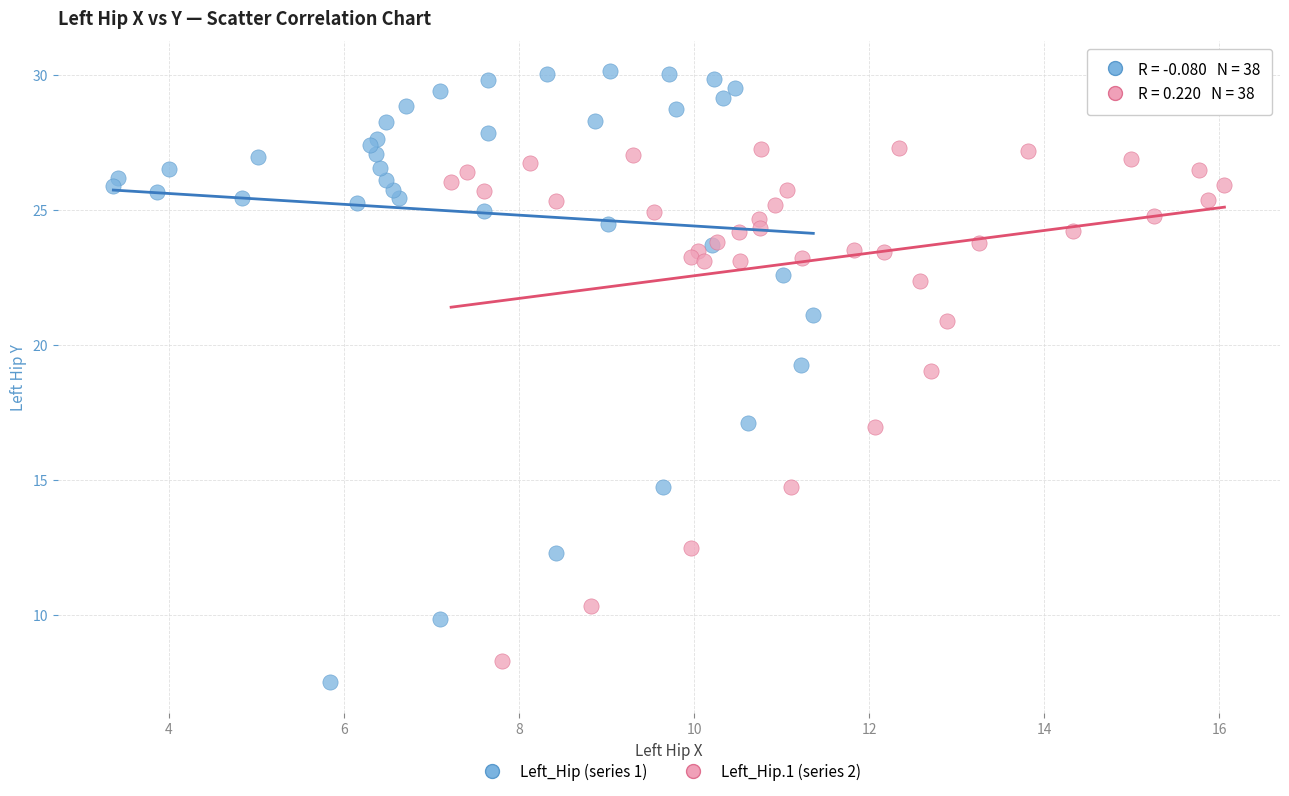

Which series has the widest spread of Y values?

Left_Hip (series 1)